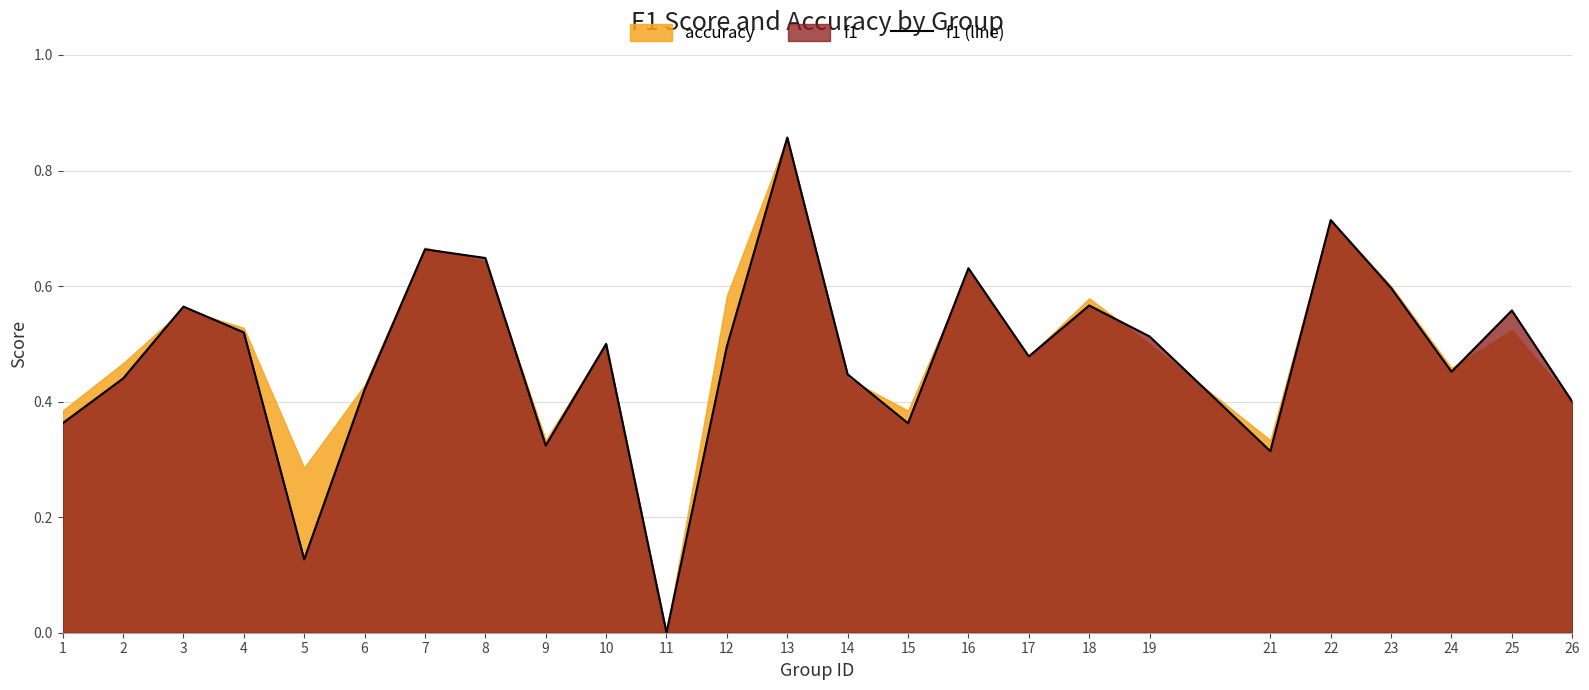

Does the chart have visible grid lines?

Yes